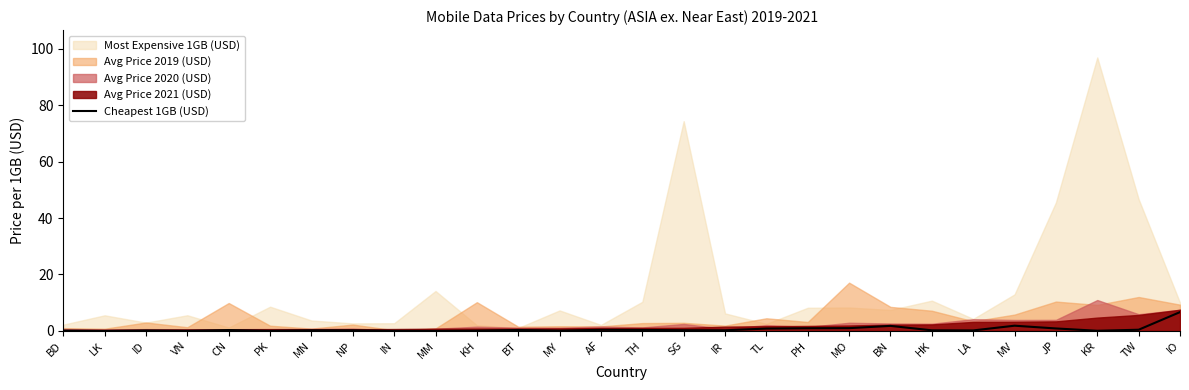

At which category does the data reach its first local valley?

LK